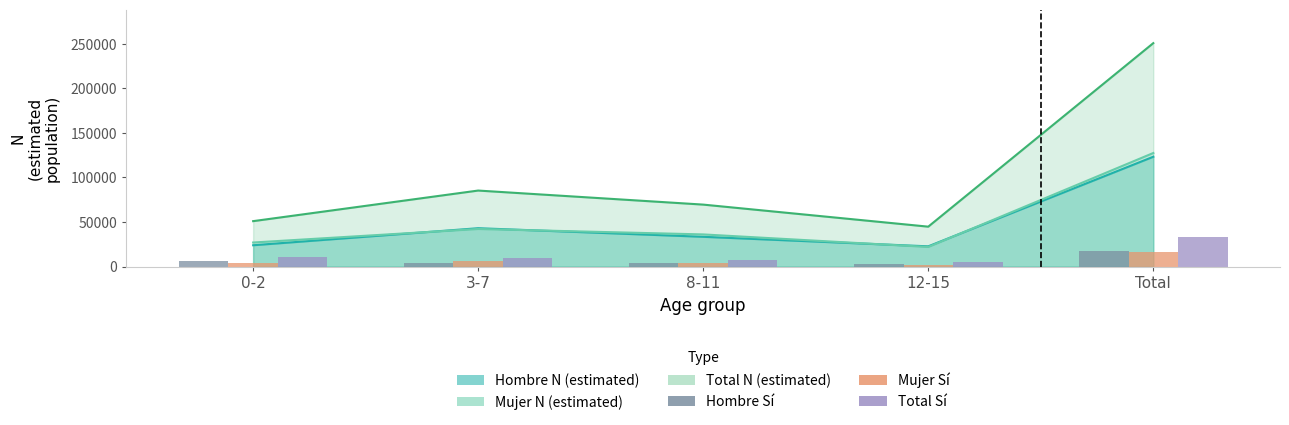

How many categories are shown in the chart?

5